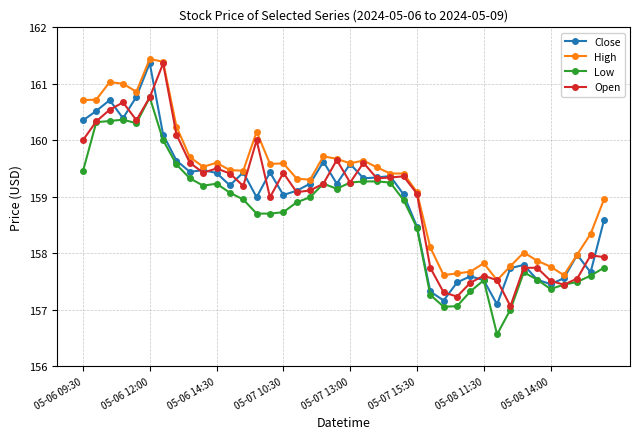

What is the minimum value shown in the chart?

156.6